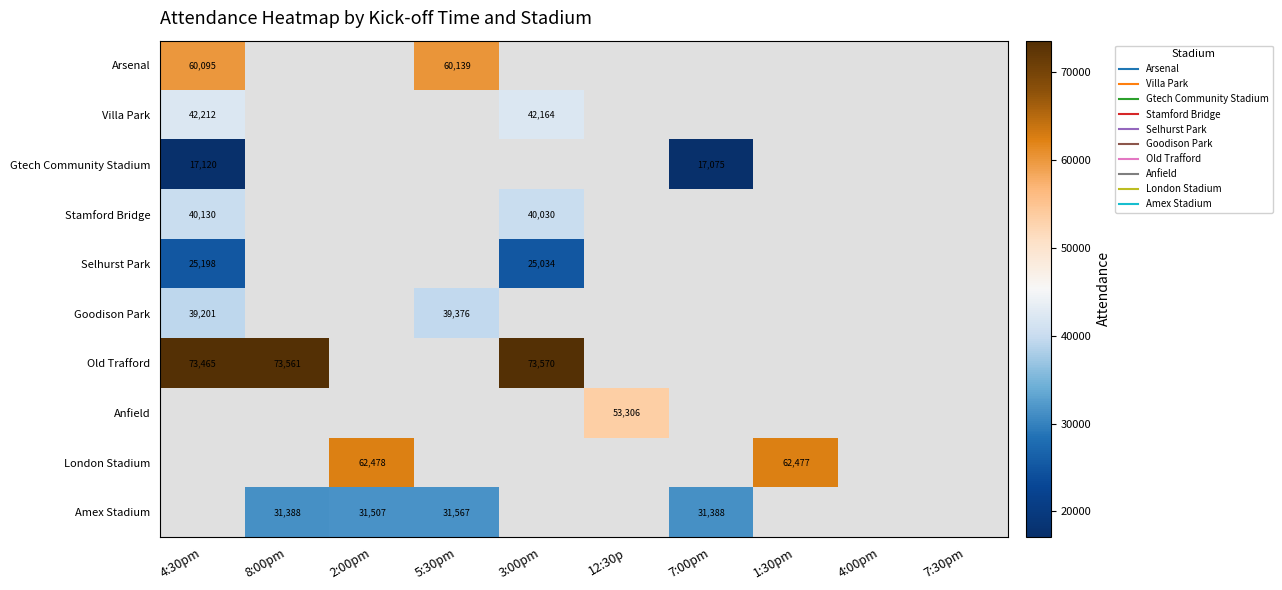

At which category does the chart reach its peak across all series?

3:00pm